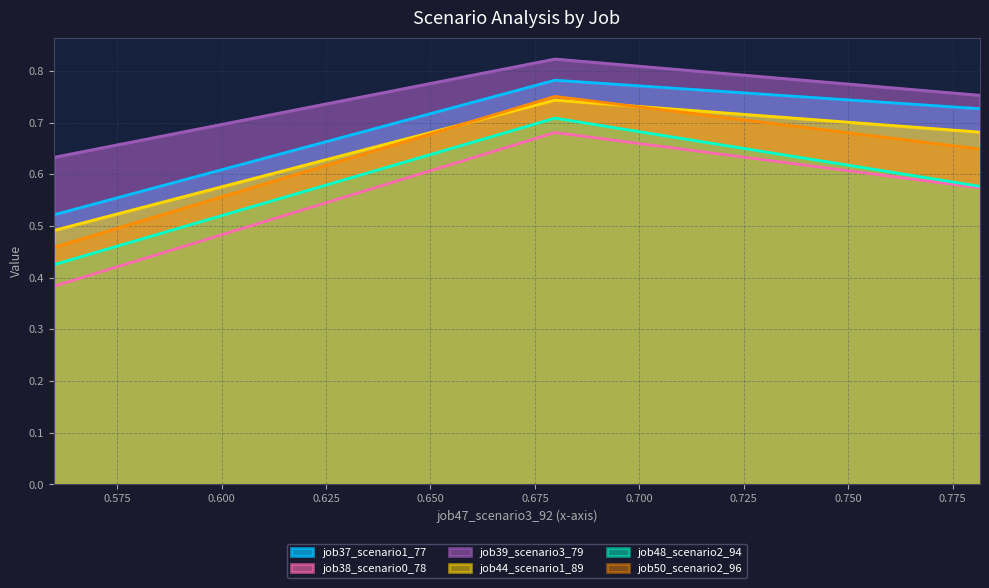

The value of job48_scenario2_94 at B14 is 0.7. True or false?

True